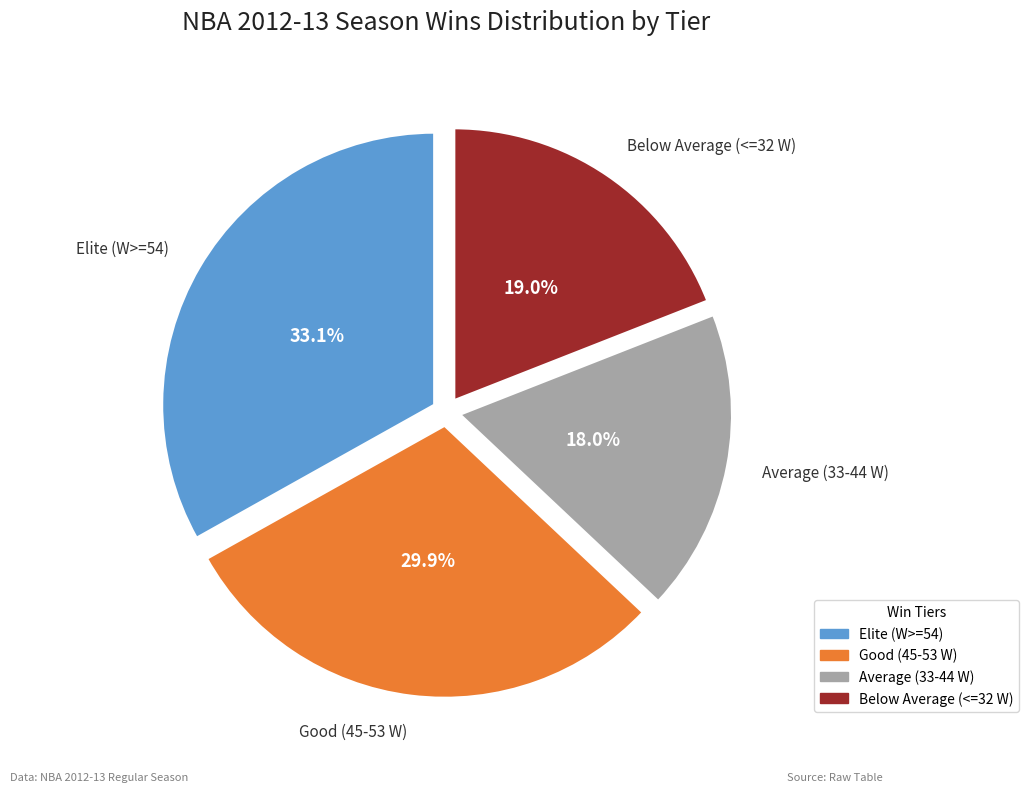

Is there a majority slice in this chart?

No